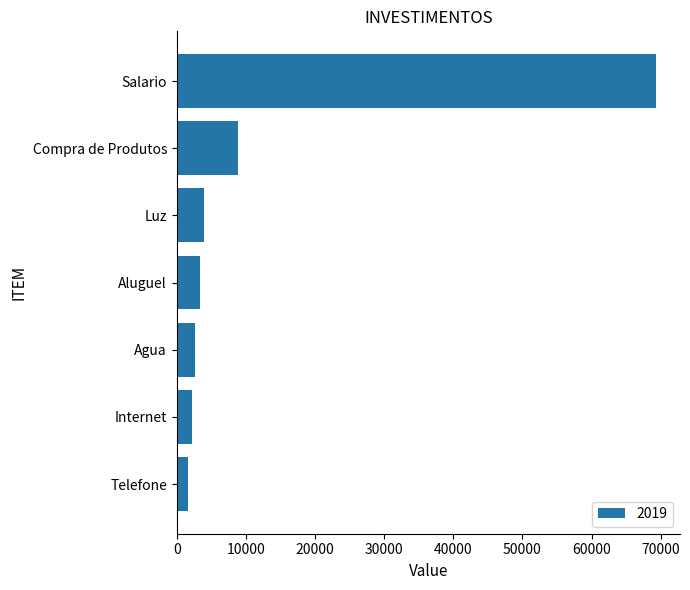

The chart shows a value of 4441.6 at Compra de Produtos. True or false?

False